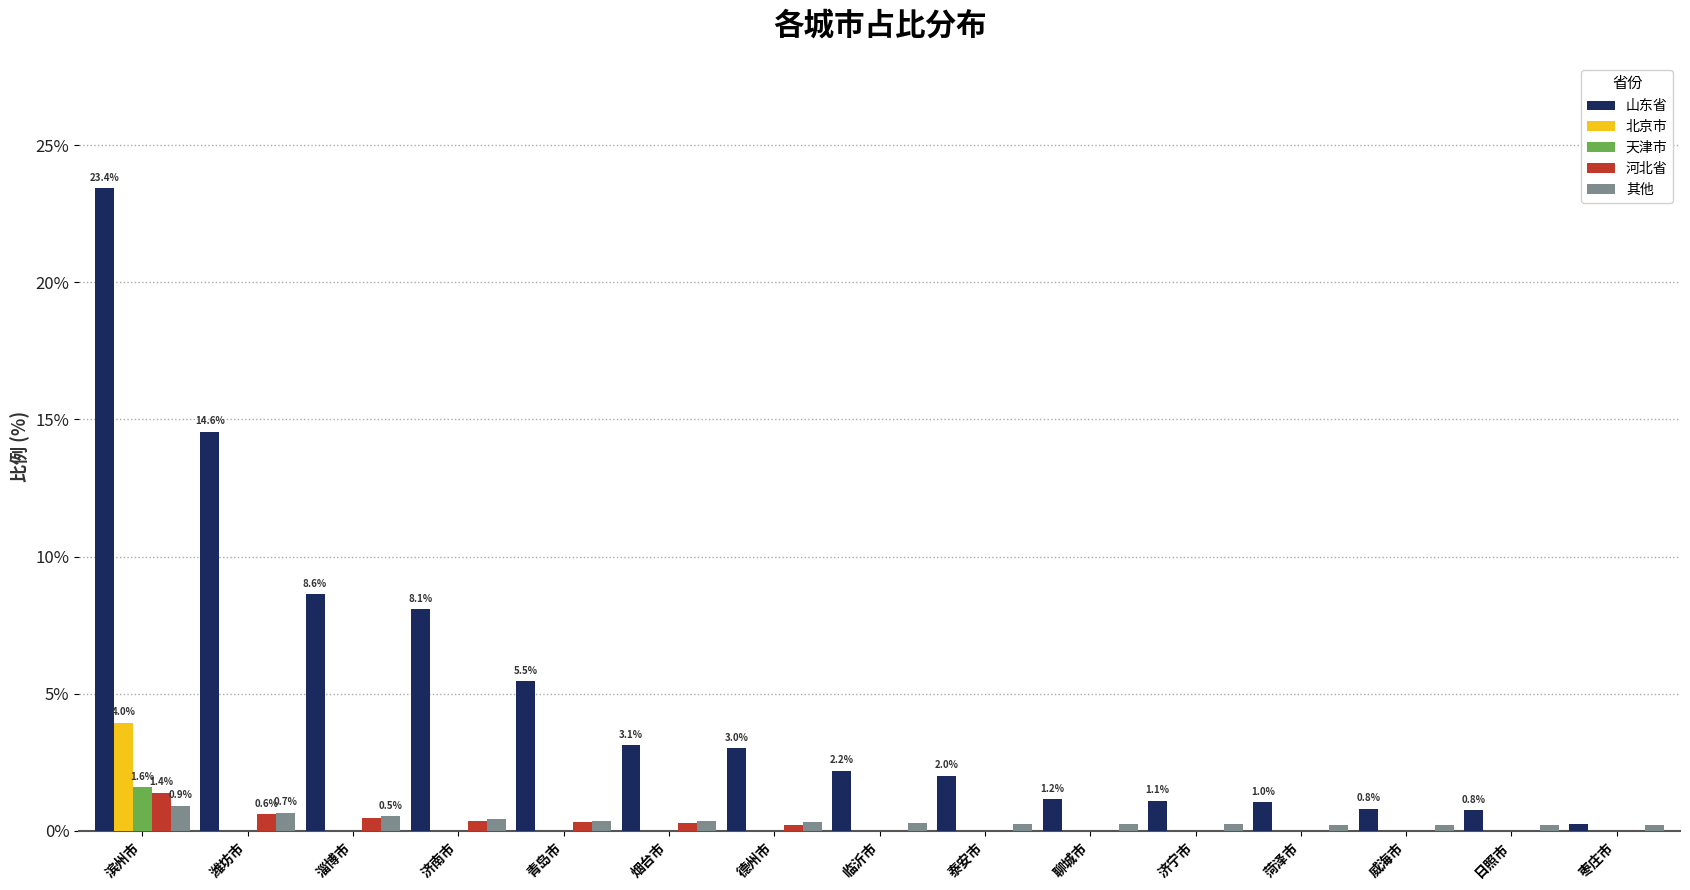

Between 烟台市 and 日照市, which series saw the biggest shift?

山东省